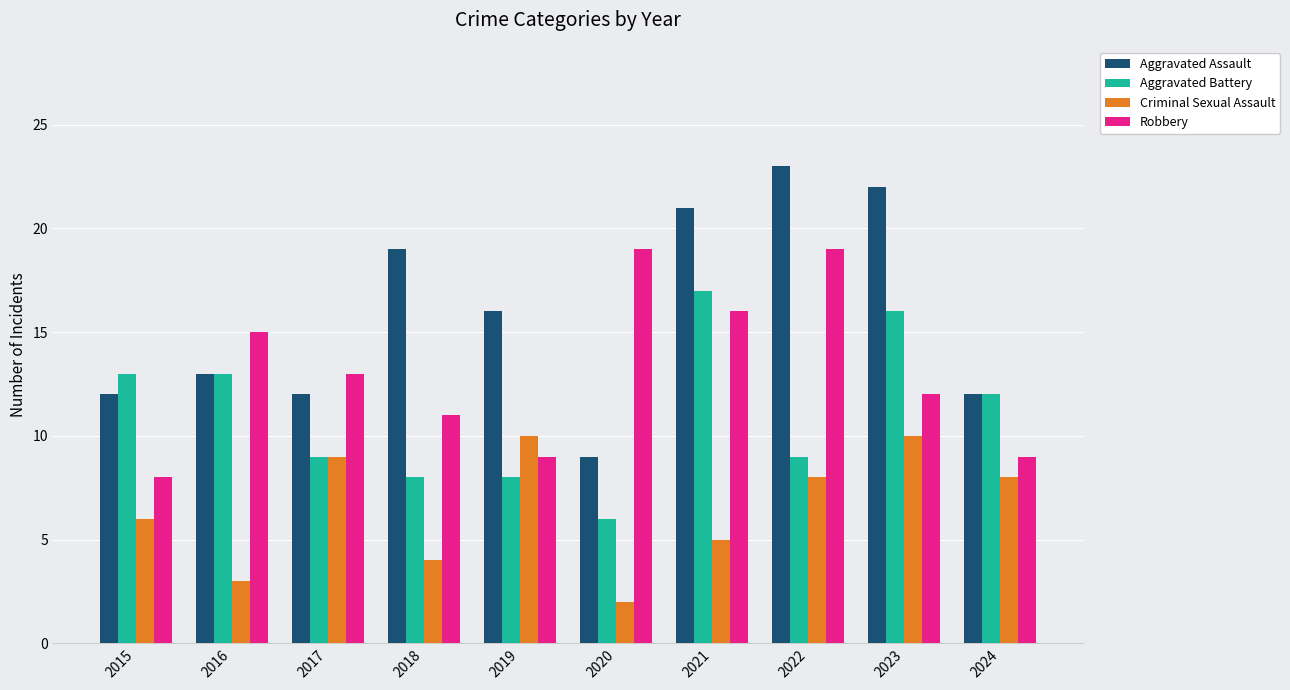

Which series has the largest range (max minus min)?

Aggravated Assault